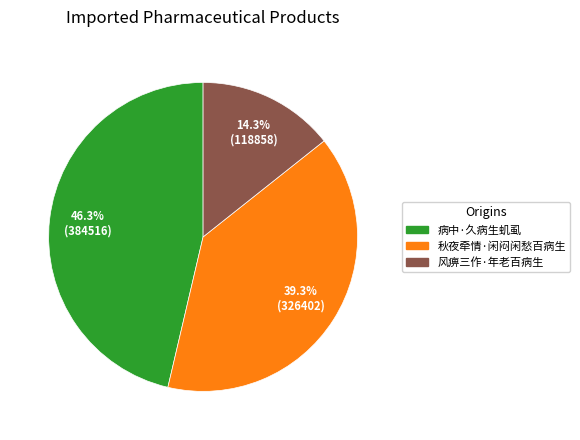

Is the sum of 病中·久病生虮虱 and 秋夜牵情·闲闷闲愁百病生 greater than half?

Yes